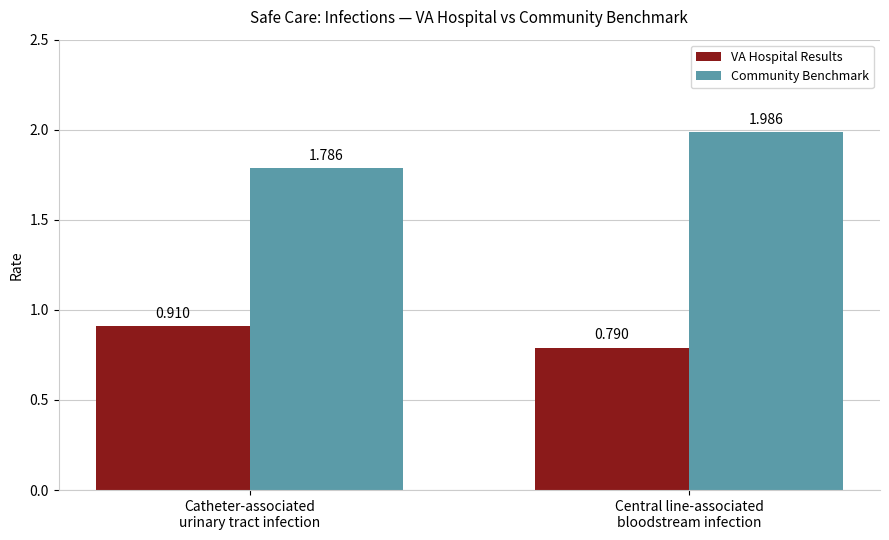

What are all the series names shown in the legend?

VA Hospital Results, Community Benchmark